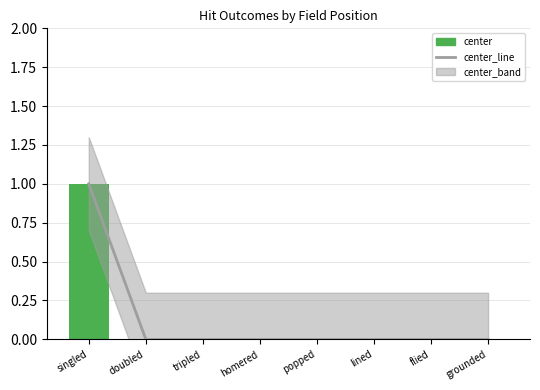

Count the number of categories in the chart.

8